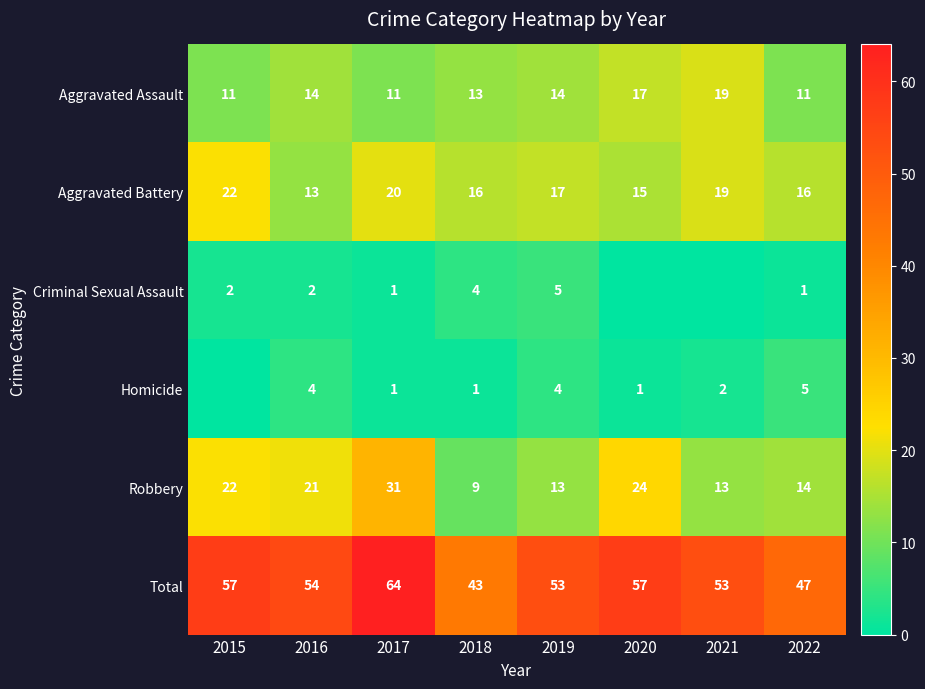

Which label corresponds to the largest value in the chart?

2017